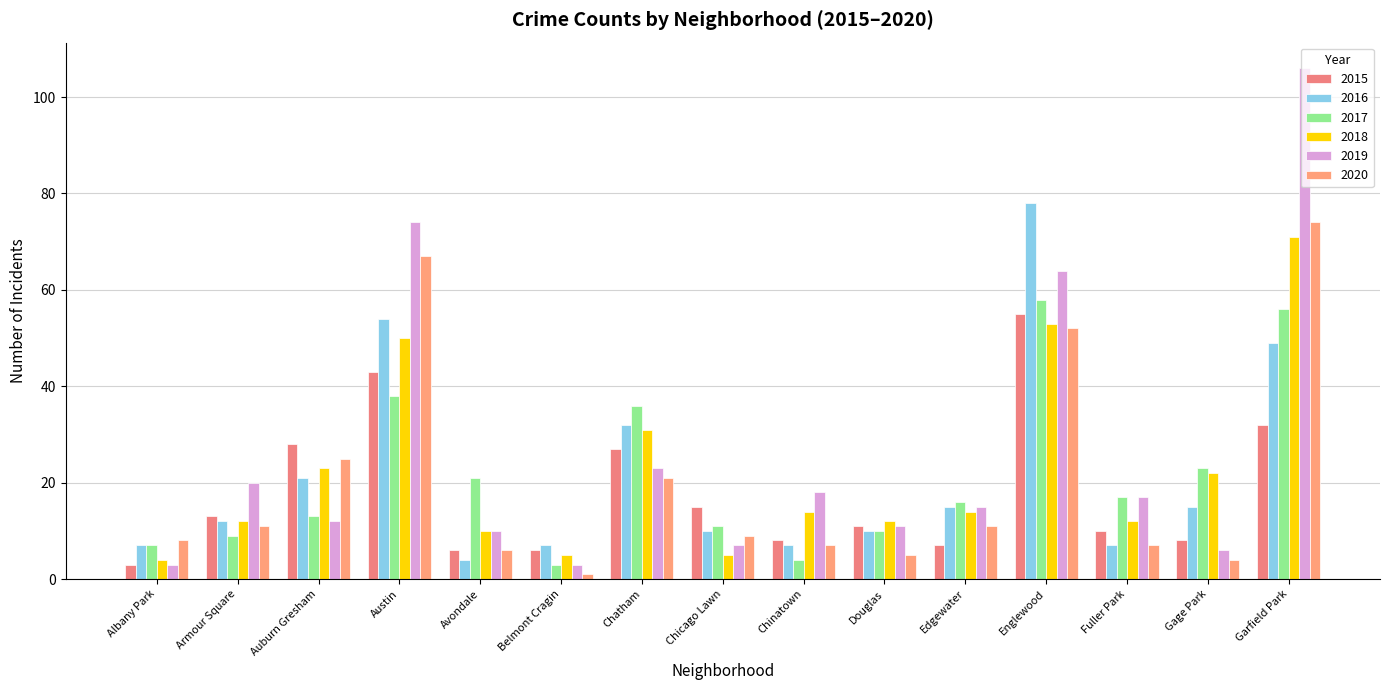

Reading right to left, list all the values displayed in this chart.

2015: Garfield Park=32	Gage Park=8	Fuller Park=10	Englewood=55	Edgewater=7	Douglas=11	Chinatown=8	Chicago Lawn=15	Chatham=27	Belmont Cragin=6	Avondale=6	Austin=43	Auburn Gresham=28	Armour Square=13	Albany Park=3
2016: Garfield Park=49	Gage Park=15	Fuller Park=7	Englewood=78	Edgewater=15	Douglas=10	Chinatown=7	Chicago Lawn=10	Chatham=32	Belmont Cragin=7	Avondale=4	Austin=54	Auburn Gresham=21	Armour Square=12	Albany Park=7
2017: Garfield Park=56	Gage Park=23	Fuller Park=17	Englewood=58	Edgewater=16	Douglas=10	Chinatown=4	Chicago Lawn=11	Chatham=36	Belmont Cragin=3	Avondale=21	Austin=38	Auburn Gresham=13	Armour Square=9	Albany Park=7
2018: Garfield Park=71	Gage Park=22	Fuller Park=12	Englewood=53	Edgewater=14	Douglas=12	Chinatown=14	Chicago Lawn=5	Chatham=31	Belmont Cragin=5	Avondale=10	Austin=50	Auburn Gresham=23	Armour Square=12	Albany Park=4
2019: Garfield Park=106	Gage Park=6	Fuller Park=17	Englewood=64	Edgewater=15	Douglas=11	Chinatown=18	Chicago Lawn=7	Chatham=23	Belmont Cragin=3	Avondale=10	Austin=74	Auburn Gresham=12	Armour Square=20	Albany Park=3
2020: Garfield Park=74	Gage Park=4	Fuller Park=7	Englewood=52	Edgewater=11	Douglas=5	Chinatown=7	Chicago Lawn=9	Chatham=21	Belmont Cragin=1	Avondale=6	Austin=67	Auburn Gresham=25	Armour Square=11	Albany Park=8